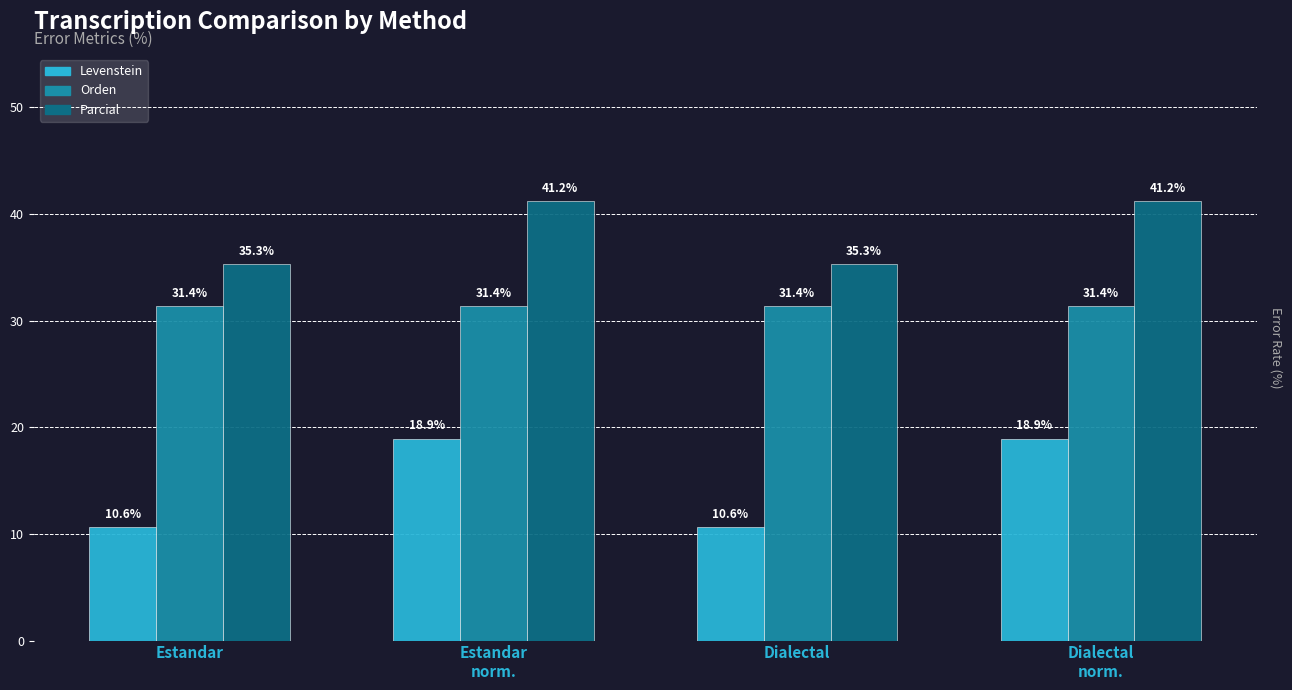

List the series in order of their overall mean, highest first.

Parcial, Orden, Levenstein